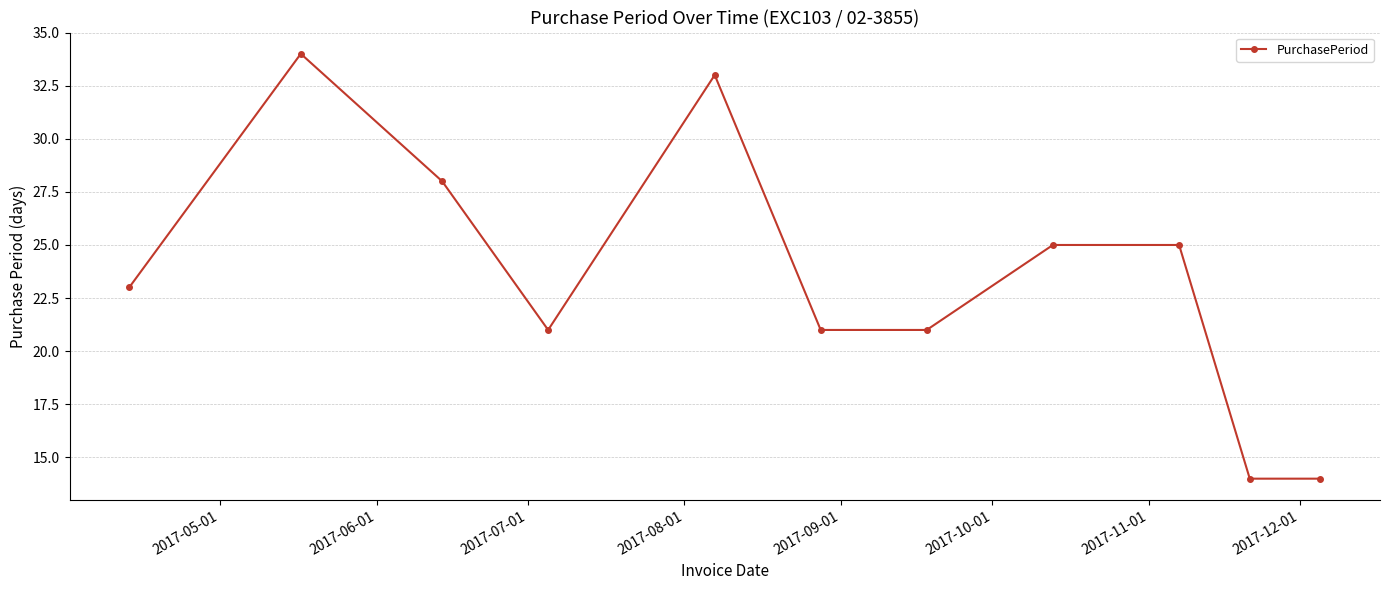

What is the average value?

24